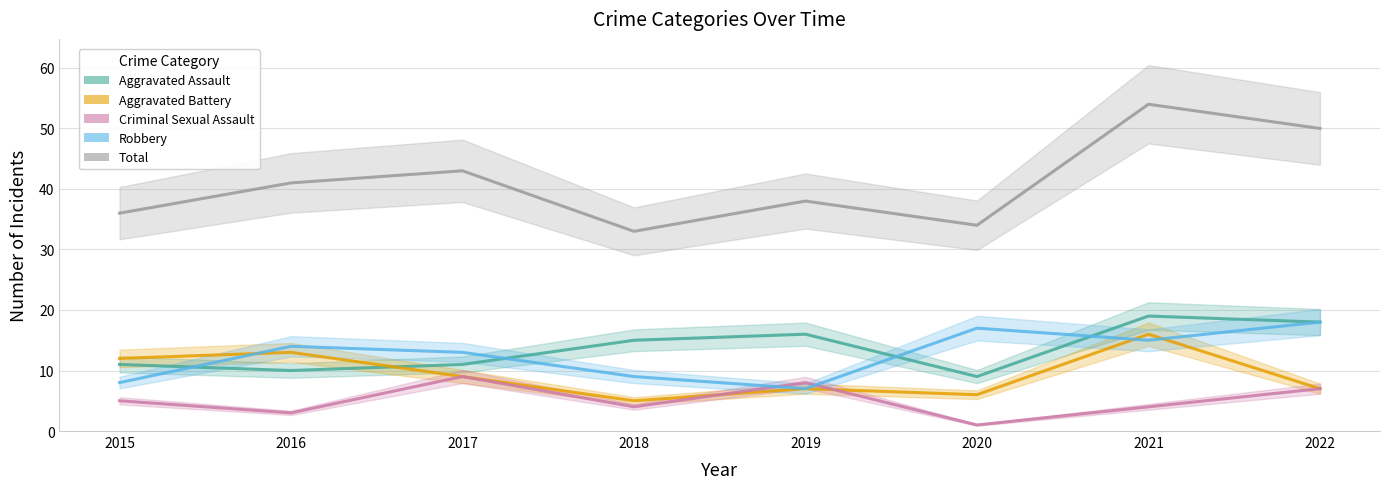

At which category is the sum across all series the highest?

2021